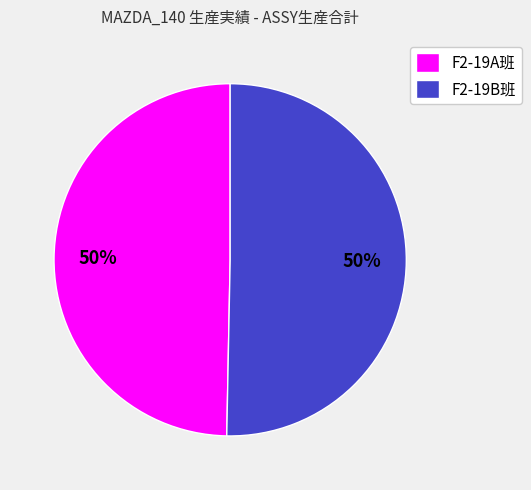

Count the number of slices in the pie.

2